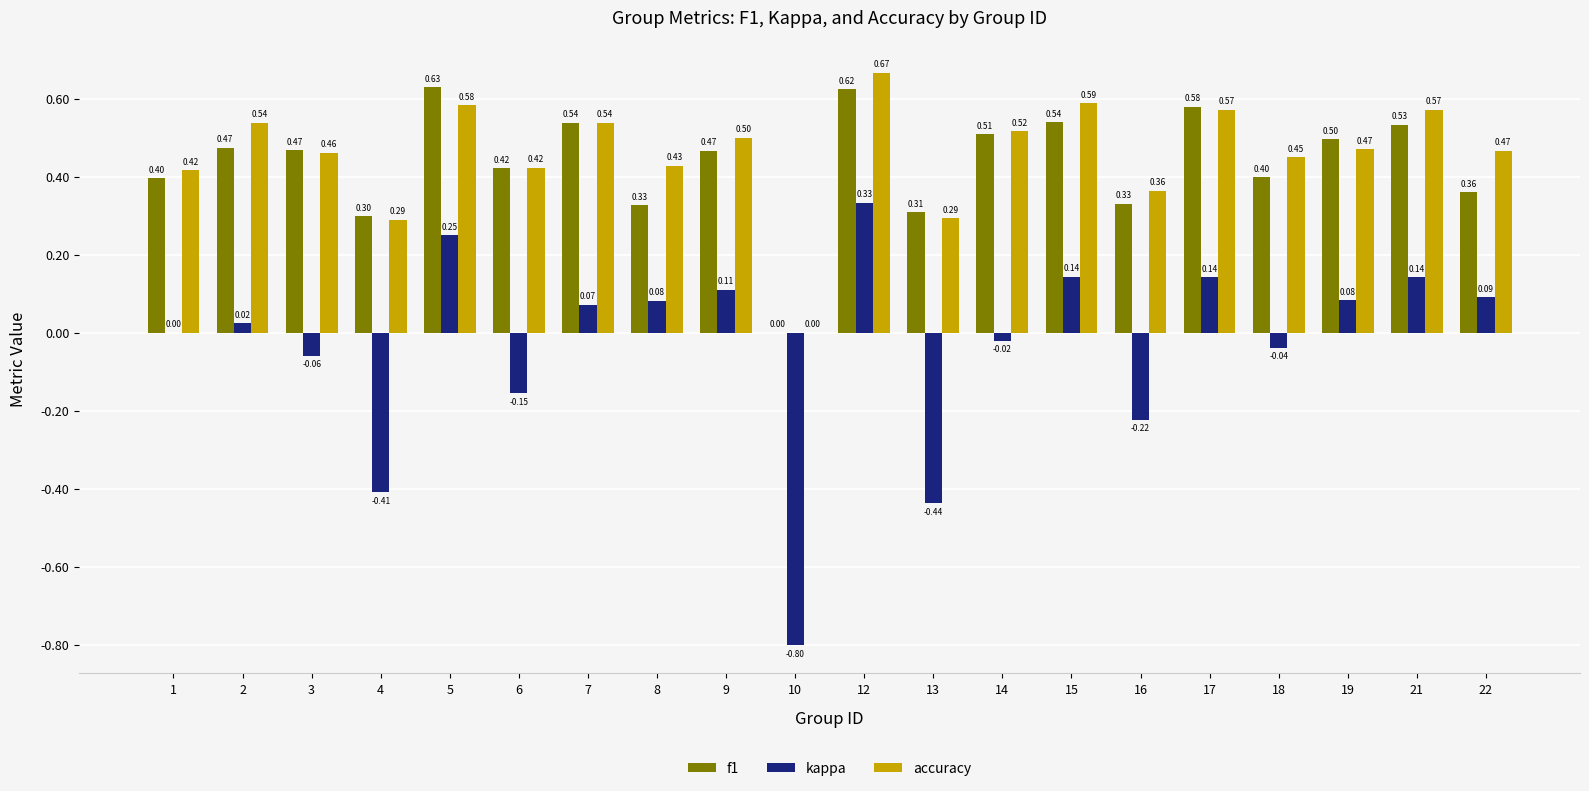

Between 2 and 13, which series saw the biggest shift?

kappa